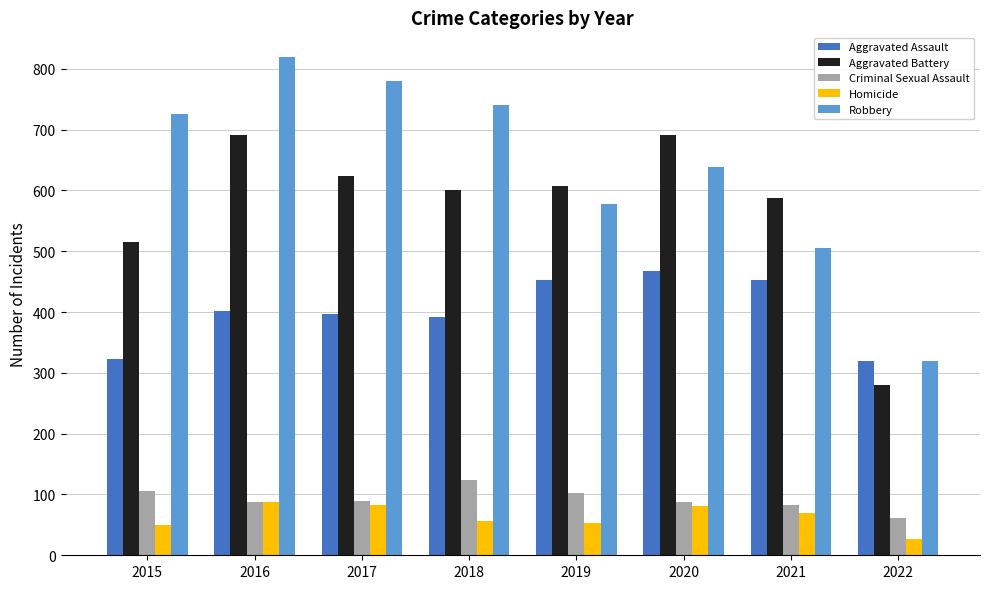

What is the difference between the highest and lowest values at 2019?

555